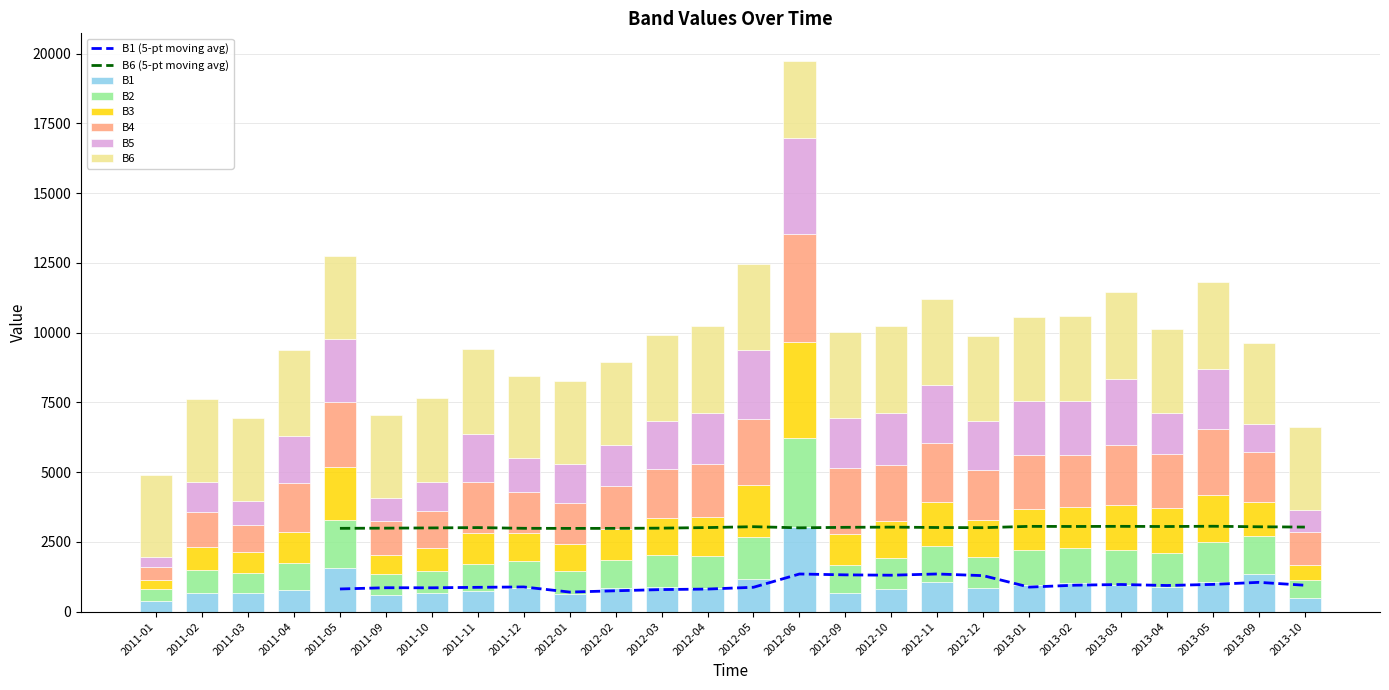

What is the spread (max minus min) of values at 2012-04?

2289.0